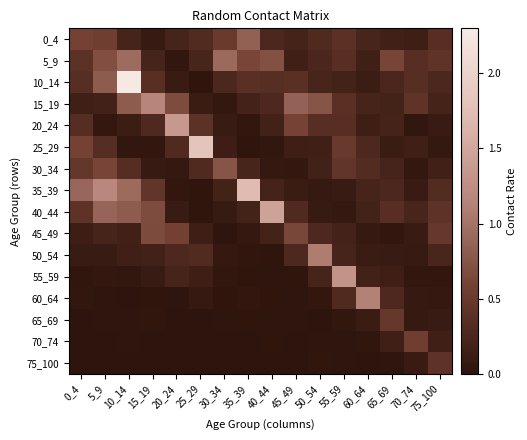

At 60_64, list the series in order from largest to smallest.

60_64, 30_34, 25_29, 0_4, 35_39, 15_19, 40_44, 55_59, 5_9, 20_24, 10_14, 50_54, 65_69, 45_49, 70_74, 75_100